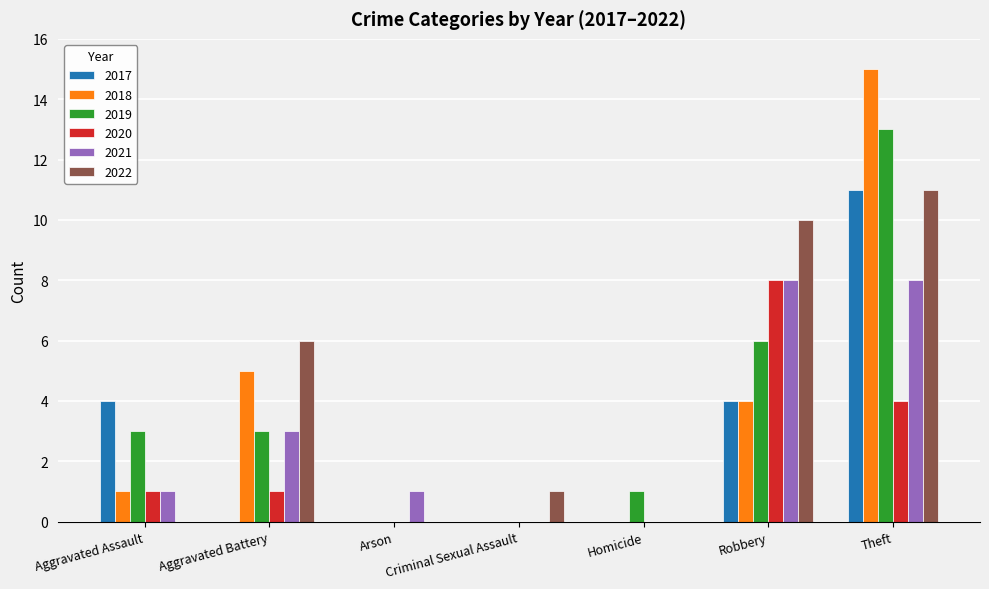

Is the value of 2018 at Robbery greater than the value of 2022 at Arson?

Yes